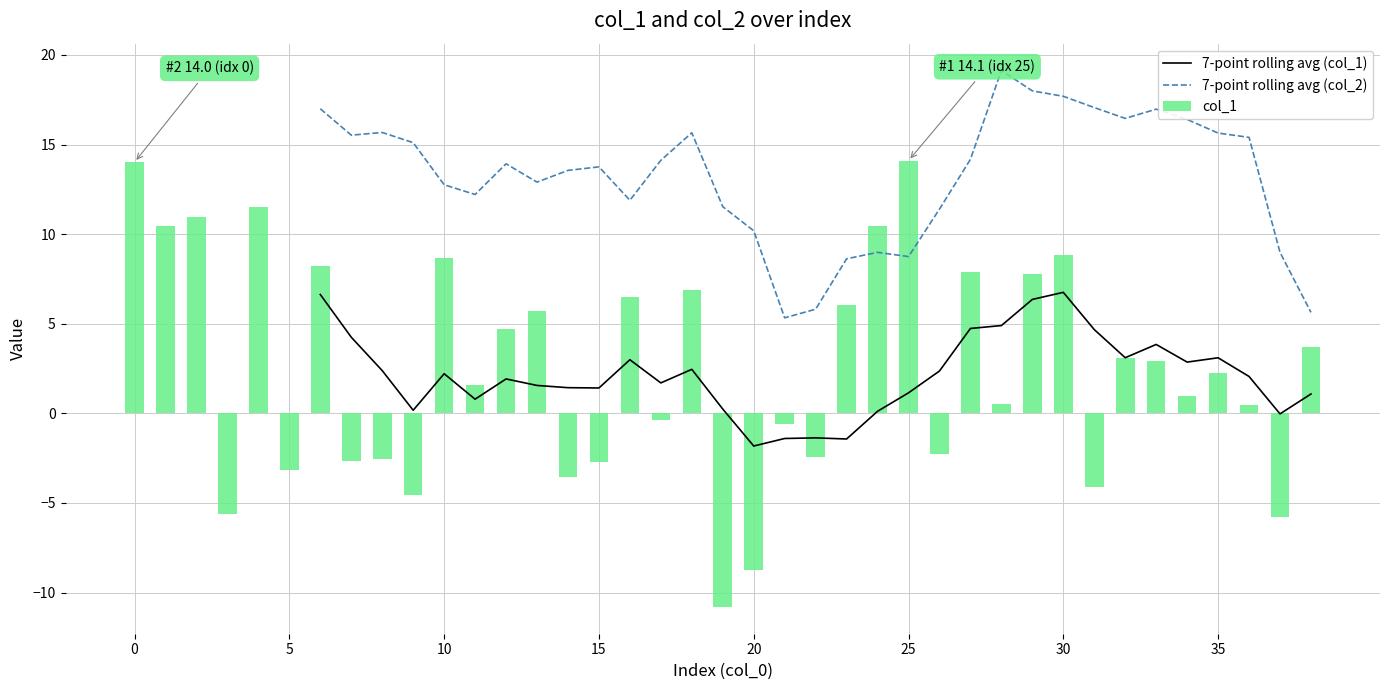

What is the label of the 14th bar from the right?

25